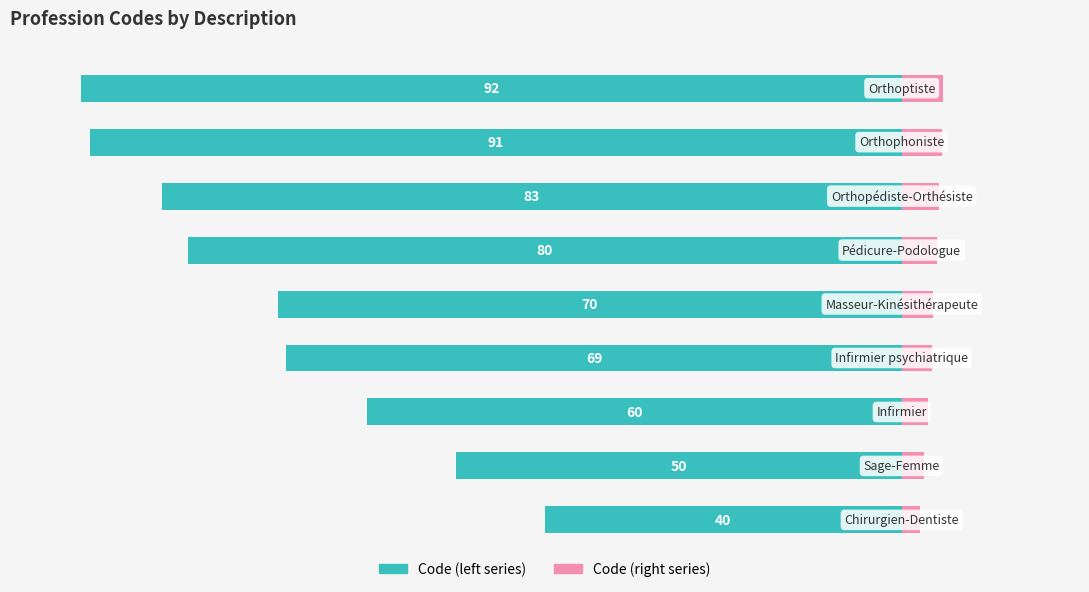

Is it true that Code (right) equals 1.3 at 2?

False